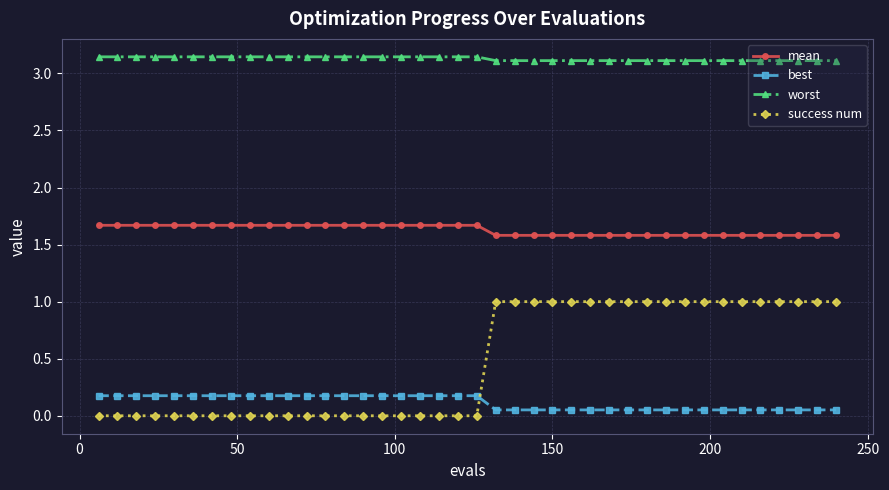

Does the chart have visible grid lines?

Yes